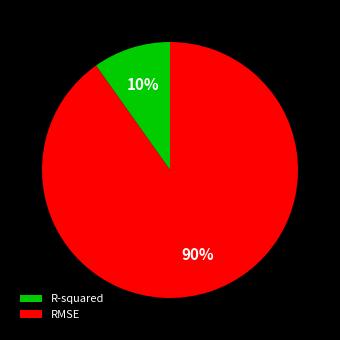

Is R-squared the majority of the pie?

No